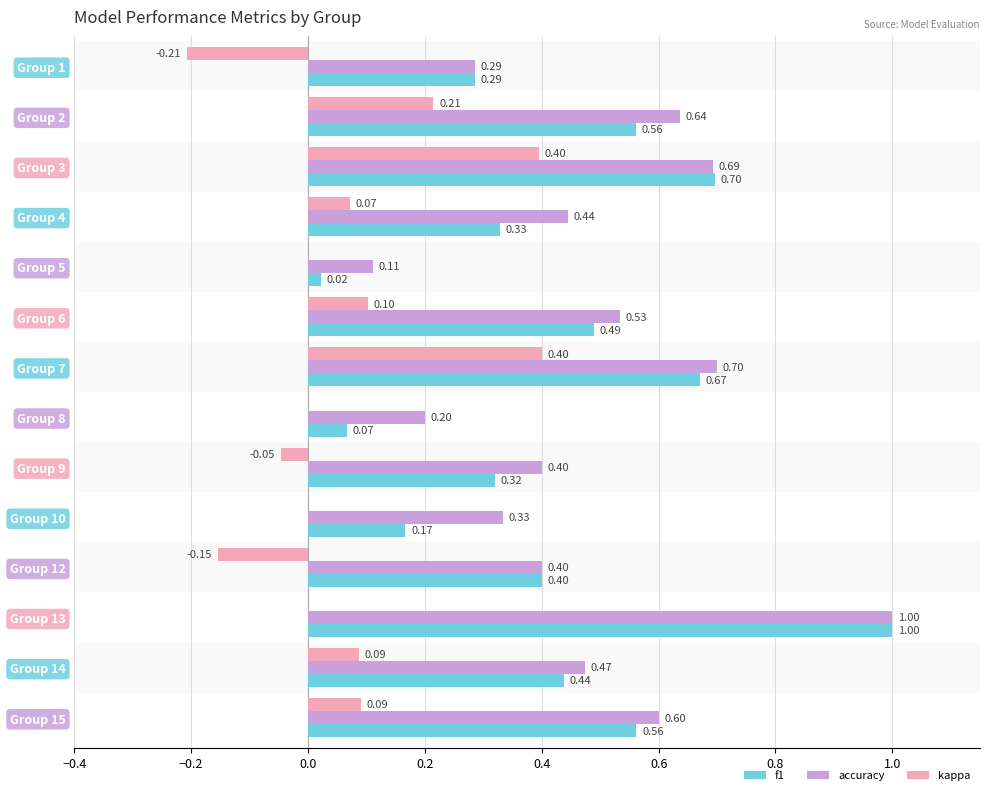

Reading right to left, transcribe all the data shown in this chart.

f1: 0.6	0.4	1.0	0.4	0.2	0.3	0.1	0.7	0.5	0.0	0.3	0.7	0.6	0.3
accuracy: 0.6	0.5	1.0	0.4	0.3	0.4	0.2	0.7	0.5	0.1	0.4	0.7	0.6	0.3
kappa: 0.1	0.1	0.0	-0.2	0.0	-0.0	0.0	0.4	0.1	0.0	0.1	0.4	0.2	-0.2